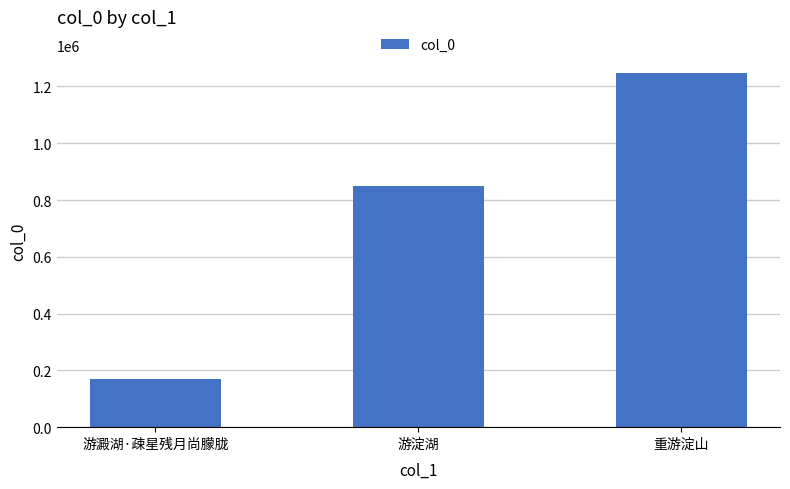

The chart shows a value of 171356 at 游澱湖·疎星残月尚朦胧. True or false?

True